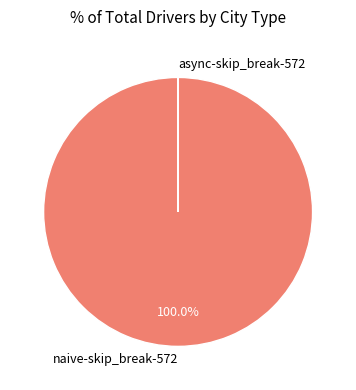

Which slice is the largest?

naive-skip_break-572